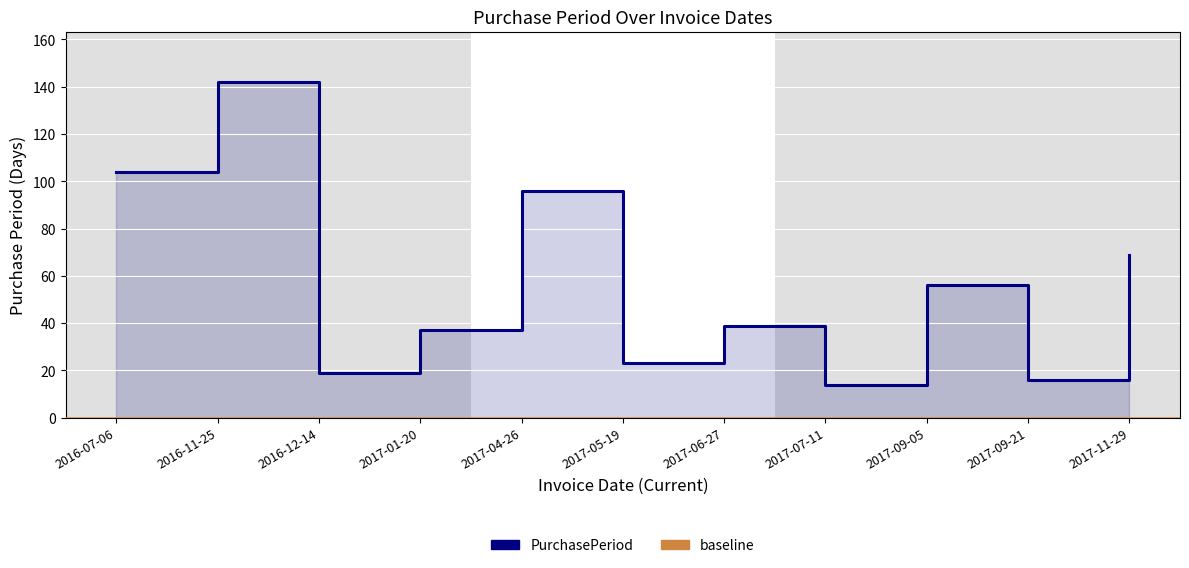

What is the change in value from 2016-12-14 to 2017-11-29?

+50